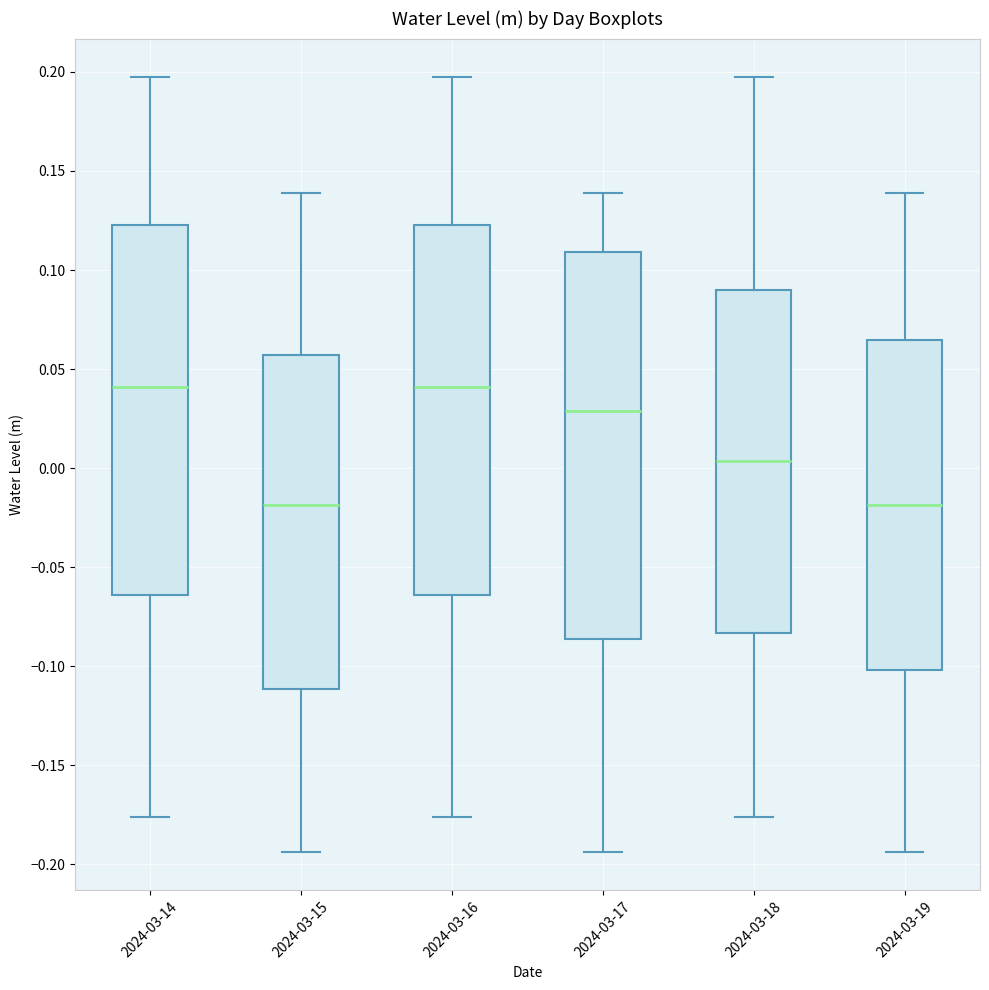

Reading left to right, transcribe this box plot: for each box, give where its median line is, the range the box spans, and where its two whiskers end, as read against the y-axis. The values are not printed on the chart, so give them approximately, as read against the axis.

2024-03-14: median 0.040, box -0.065 to 0.125, whiskers -0.175 to 0.195
2024-03-15: median -0.020, box -0.110 to 0.055, whiskers -0.195 to 0.140
2024-03-16: median 0.040, box -0.065 to 0.125, whiskers -0.175 to 0.195
2024-03-17: median 0.030, box -0.085 to 0.110, whiskers -0.195 to 0.140
2024-03-18: median 0.005, box -0.085 to 0.090, whiskers -0.175 to 0.195
2024-03-19: median -0.020, box -0.100 to 0.065, whiskers -0.195 to 0.140